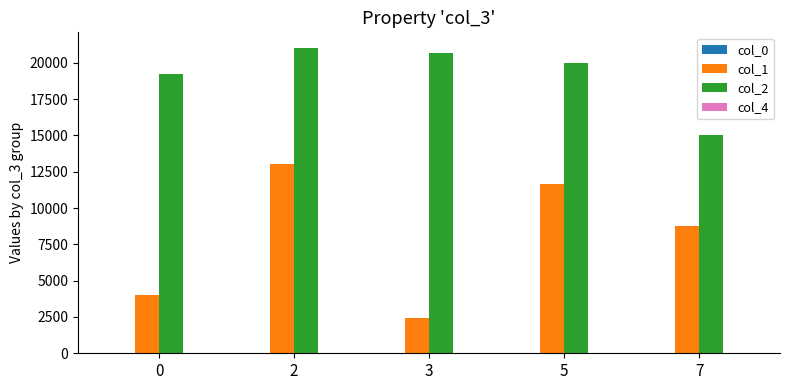

What is the greatest value displayed?

21041.8